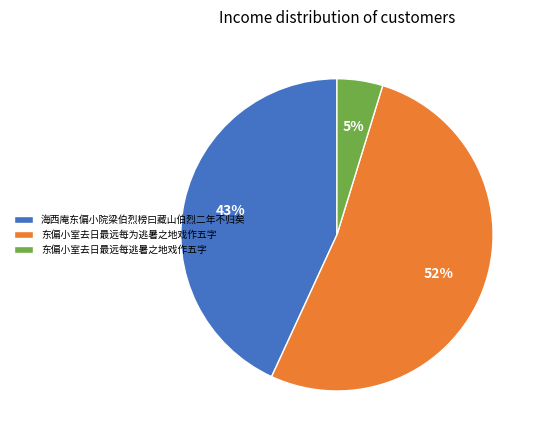

Between 东偏小室去日最远每逃暑之地戏作五字 and 海西庵东偏小院梁伯烈榜曰藏山伯烈二年不归矣, which is larger?

海西庵东偏小院梁伯烈榜曰藏山伯烈二年不归矣